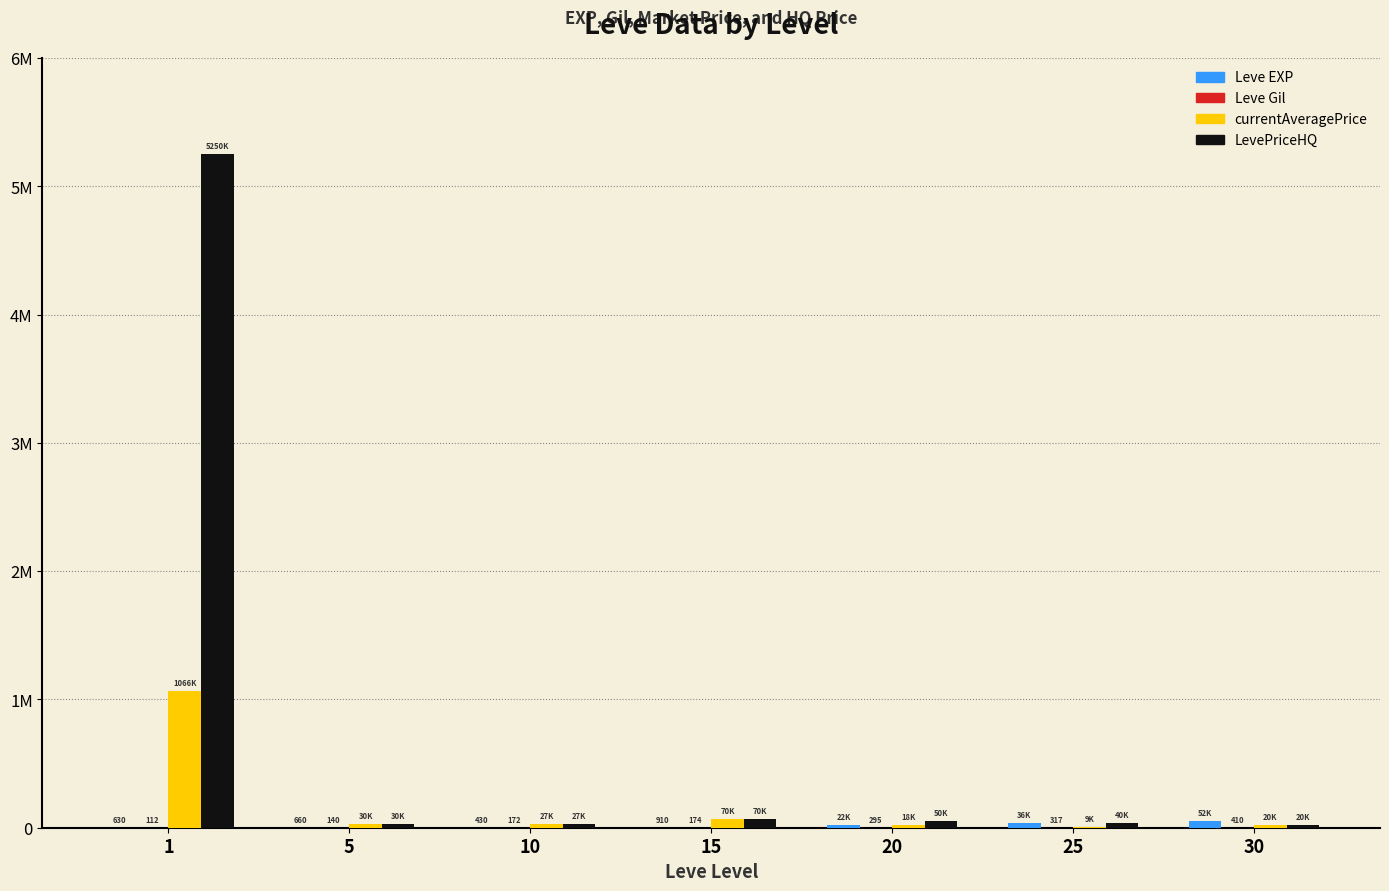

Does the chart contain stacked bars?

No